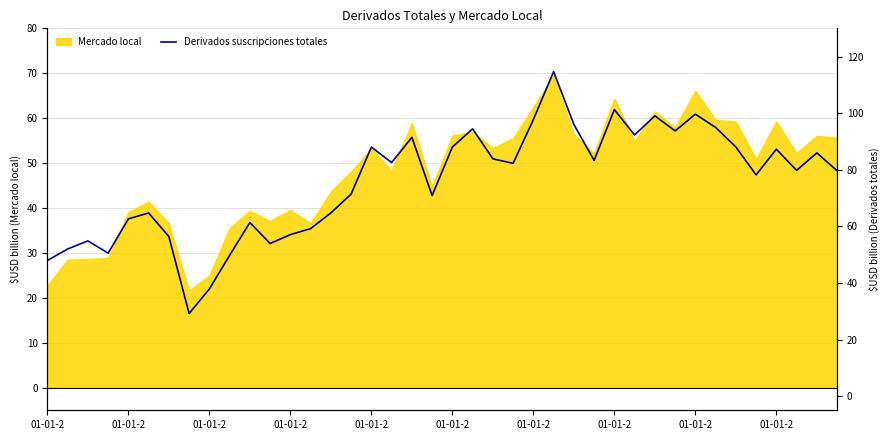

What is the sum of all values?

3027.2